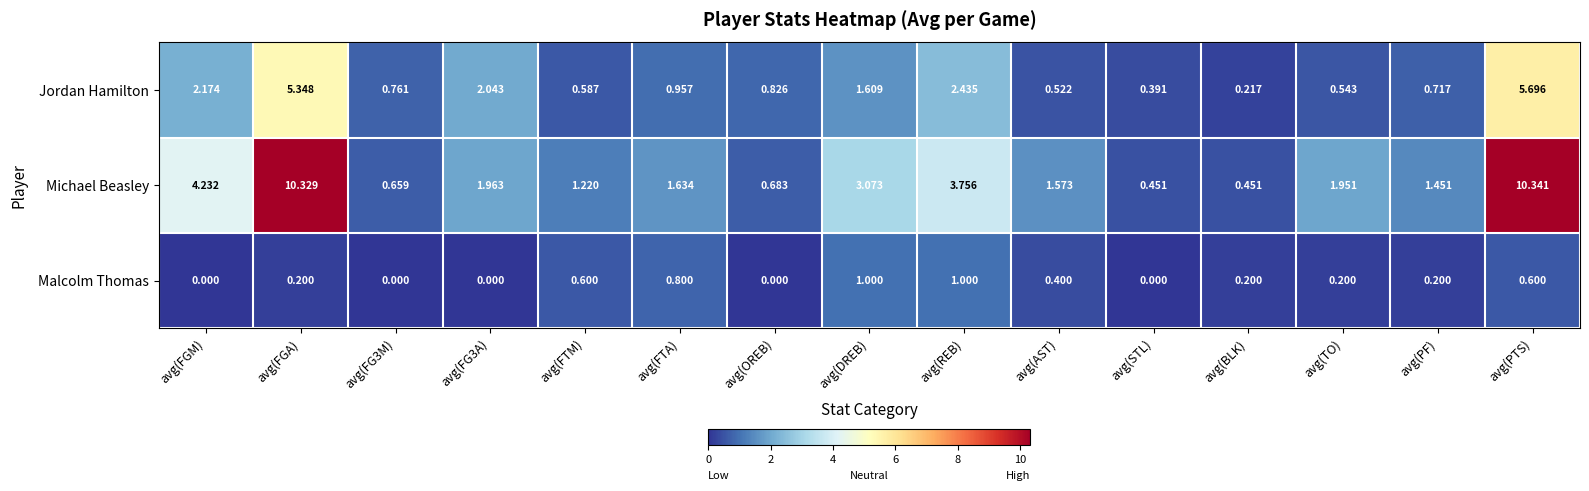

At which label does Jordan Hamilton reach its minimum?

avg(BLK)